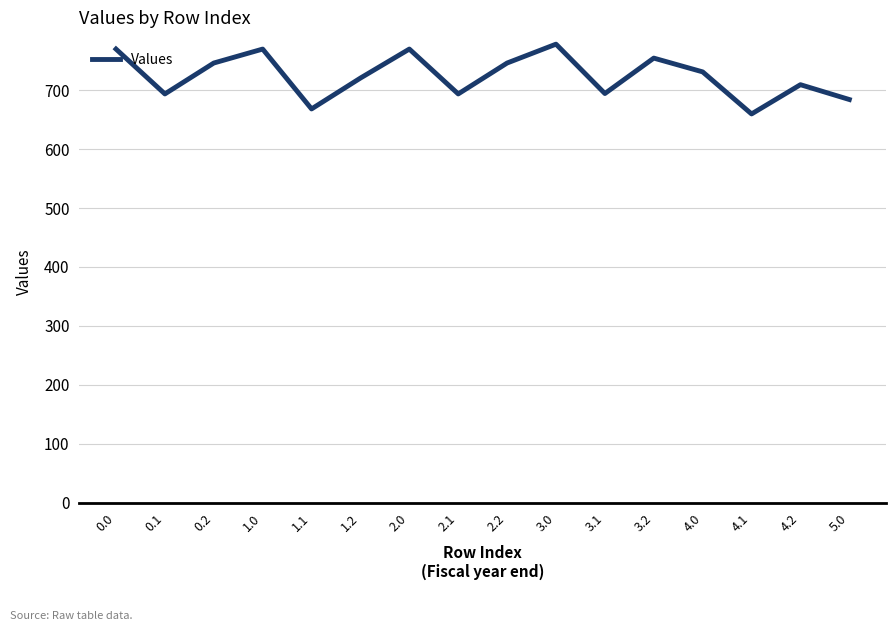

What is the sum of all values?

11585.8